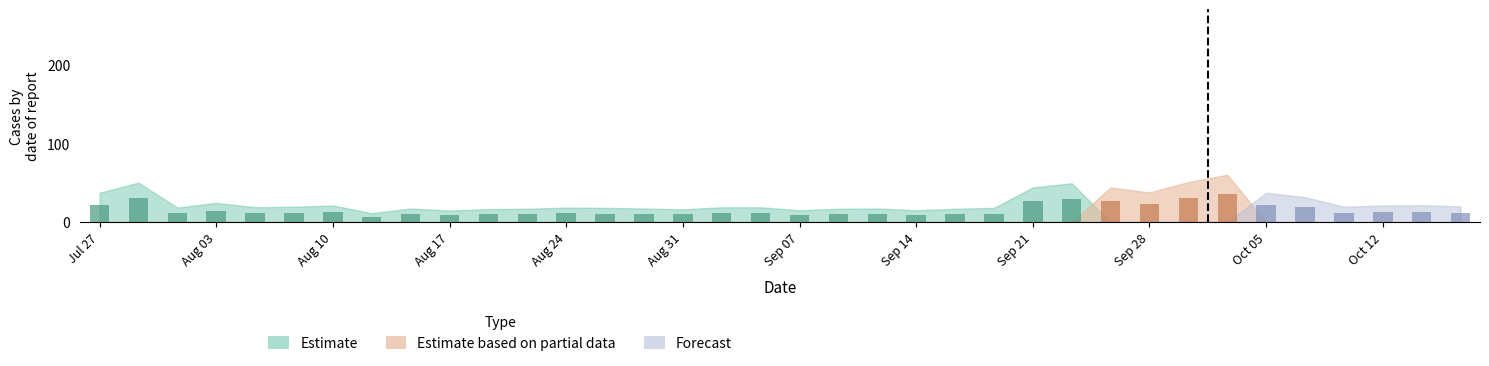

How many bars are there in total?

36